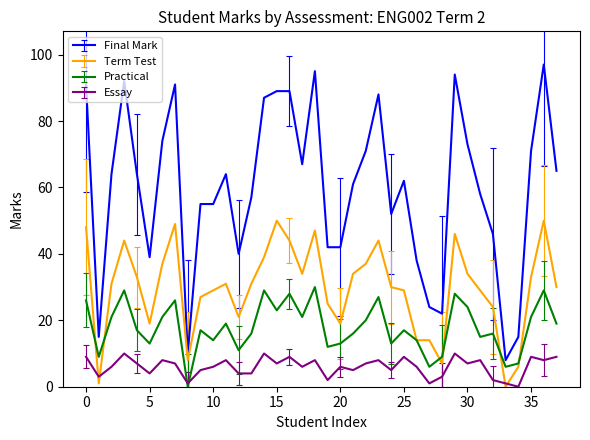

Does the chart display data point markers on the line(s)?

No